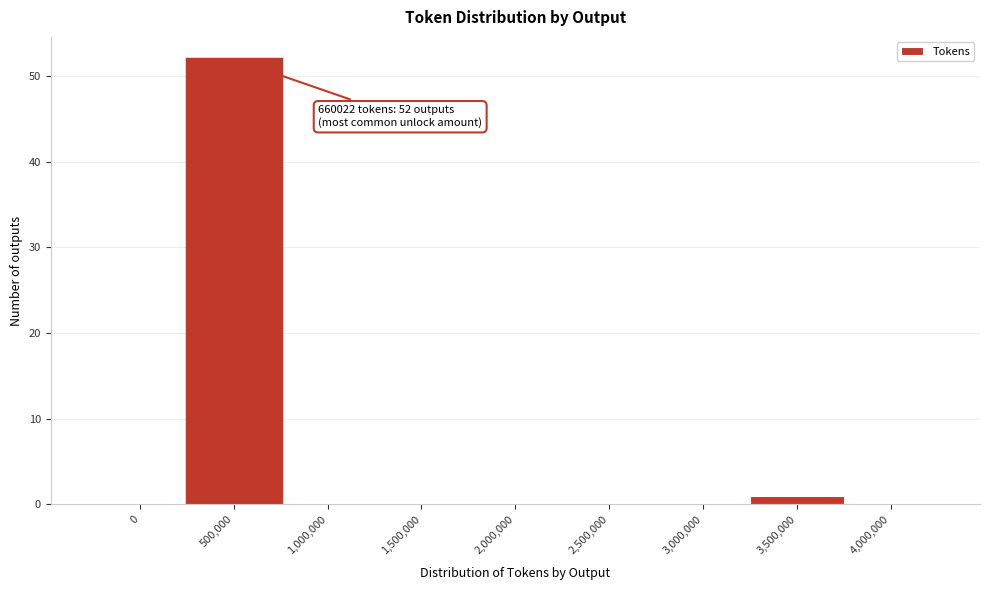

Reading right to left, transcribe all the data shown in this chart.

4,000,000=0	3,500,000=1	3,000,000=0	2,500,000=0	2,000,000=0	1,500,000=0	1,000,000=0	500,000=52	0=0